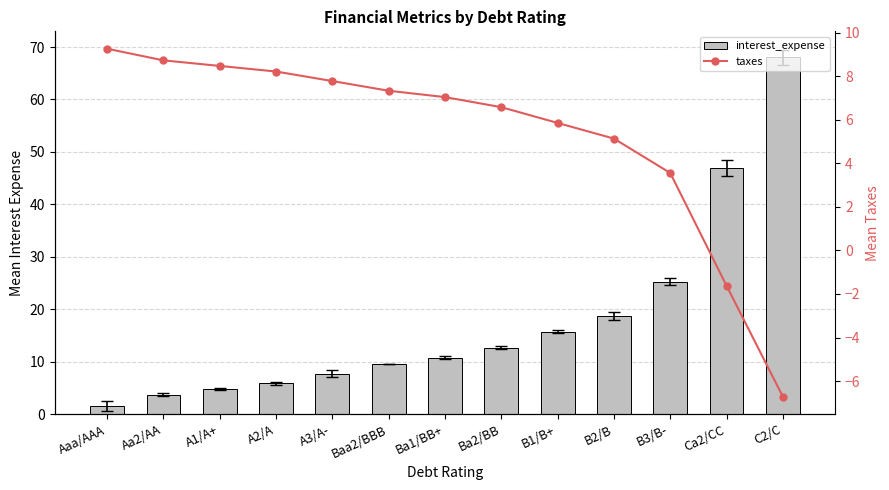

List the series in order of their peak value, highest first.

interest_expense, taxes